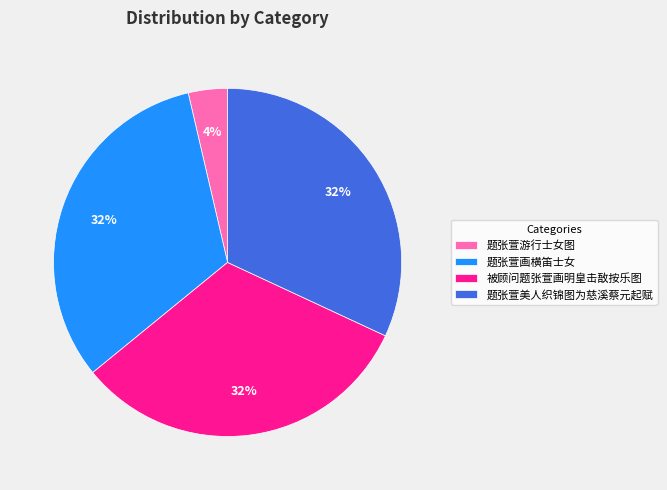

To the nearest percent, what portion does 题张萱游行士女图 represent?

4%